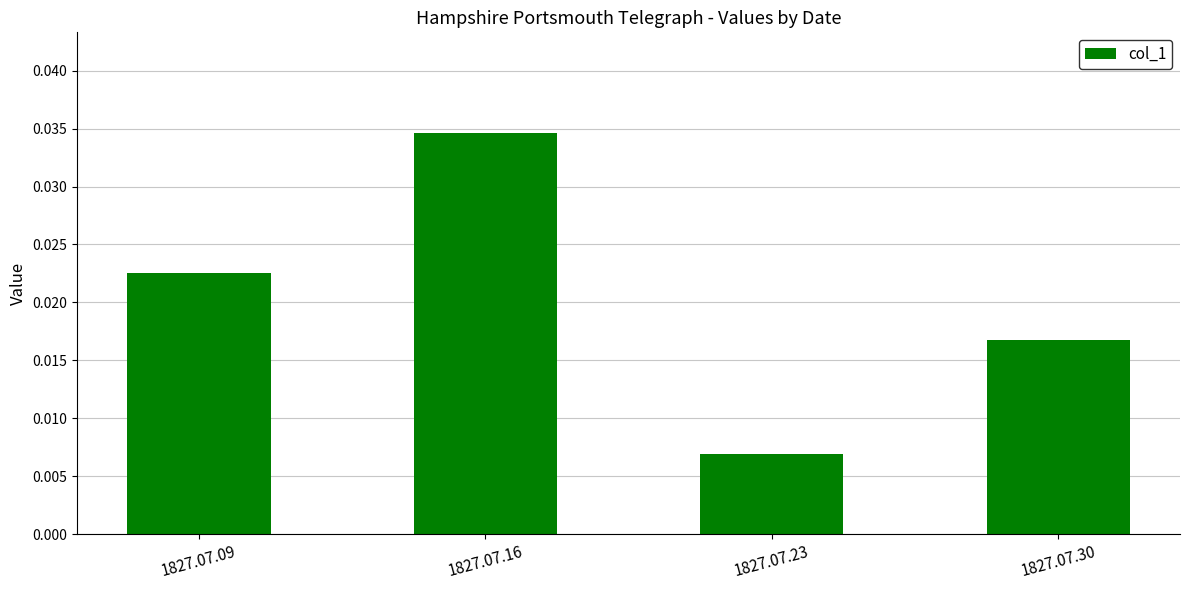

Where is the data nearest to the value 0?

1827.07.23